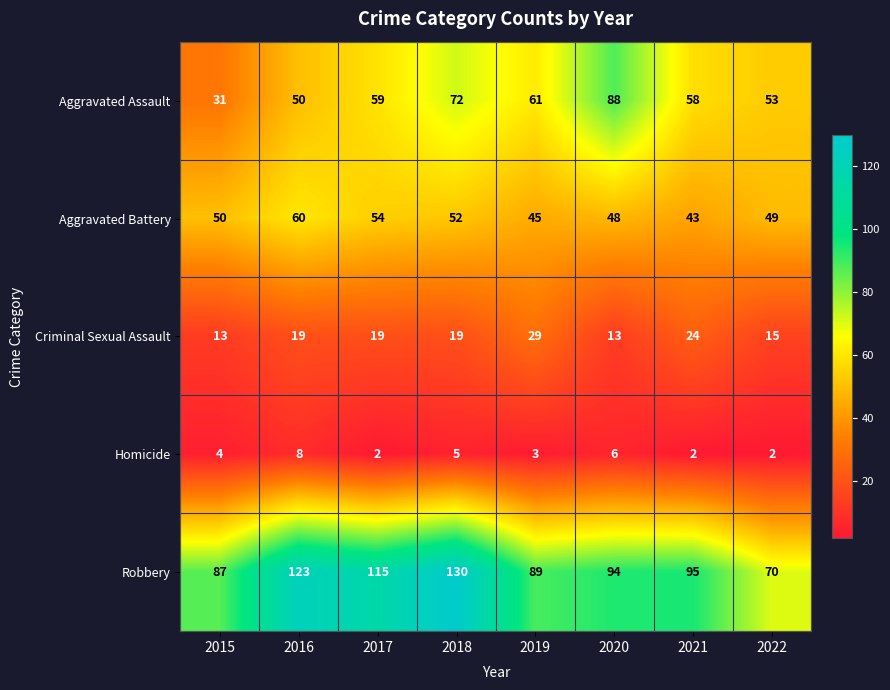

What is the difference between the second highest and minimum values in the Homicide series?

4